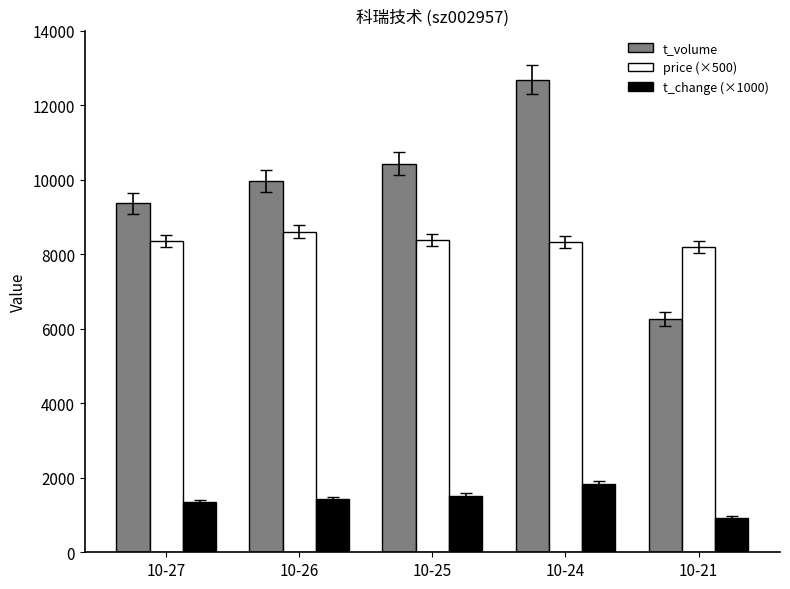

At which category does the chart reach its minimum across all series?

10-21